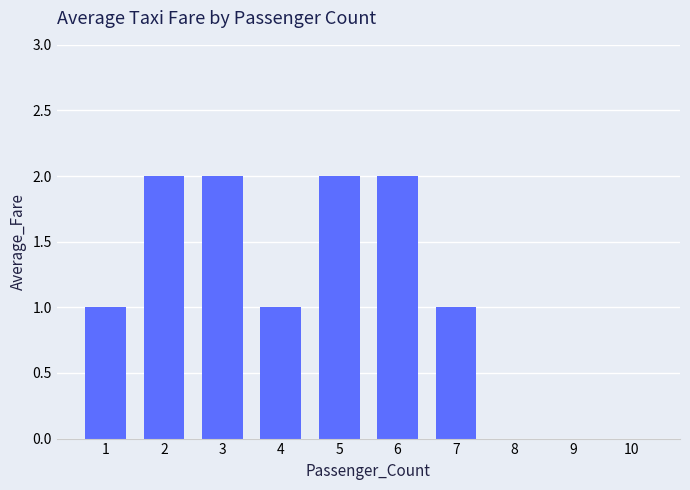

Between 9 and 4, which is larger?

4